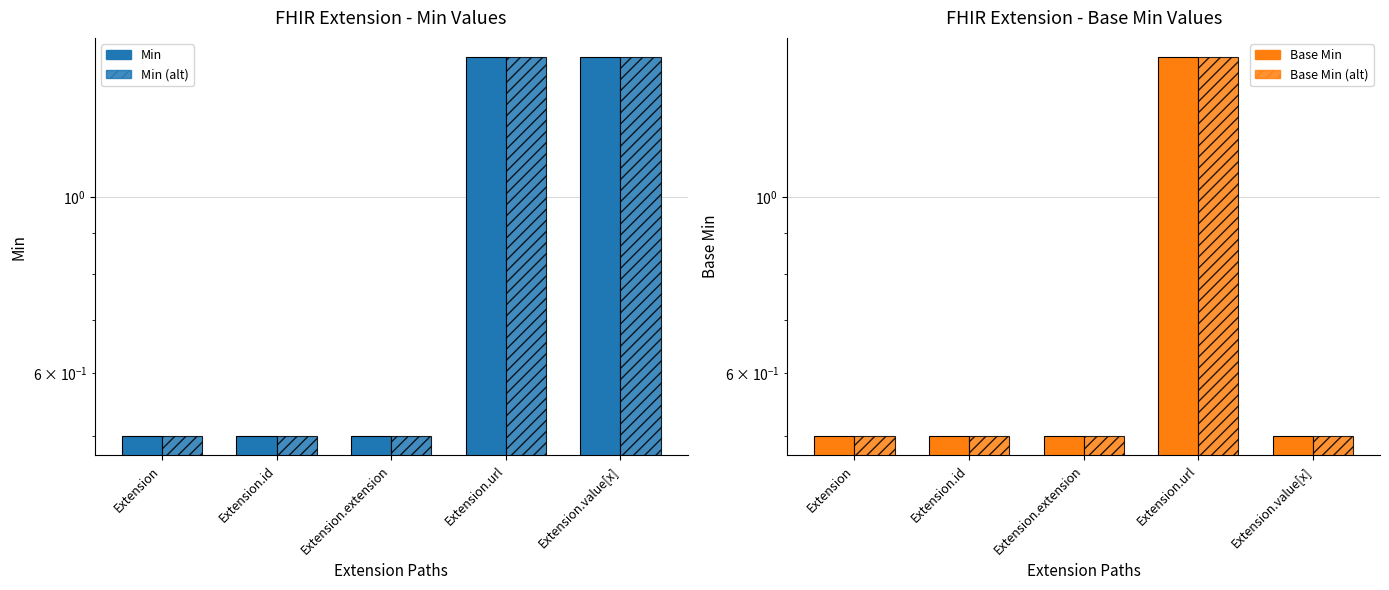

What is the total value across all series at Extension.id?

2.0